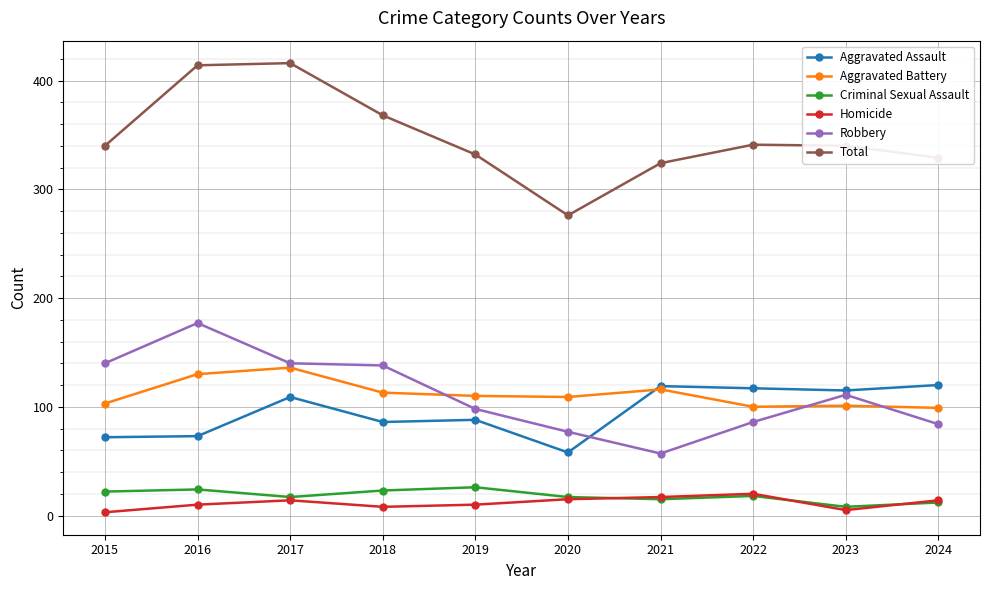

True or false: Total has more than 0 points higher than both neighbors.

True